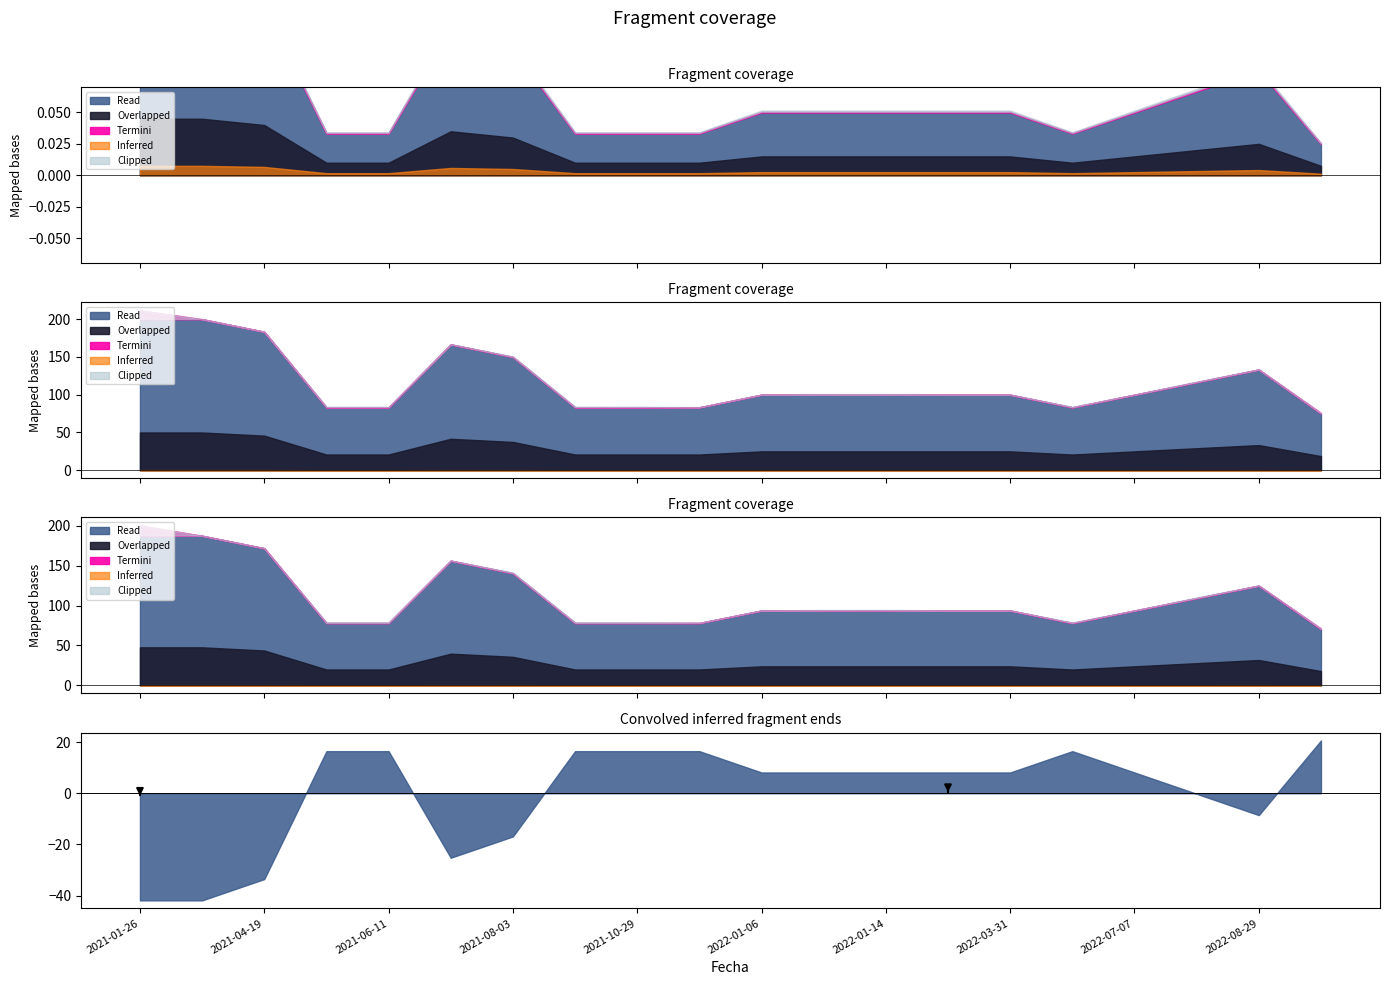

How many interior local valleys does the Volumen series have?

5